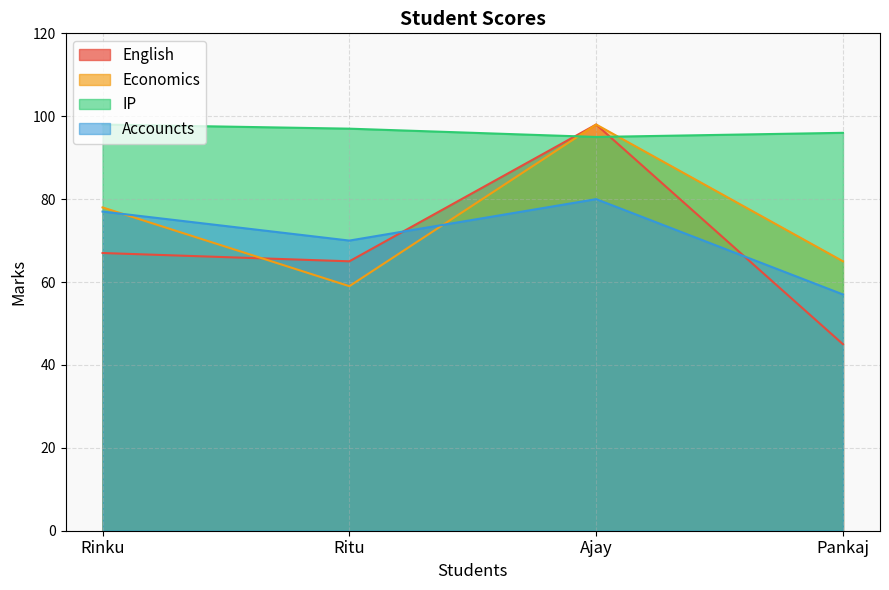

What value does the Economics series have at Ajay?

98